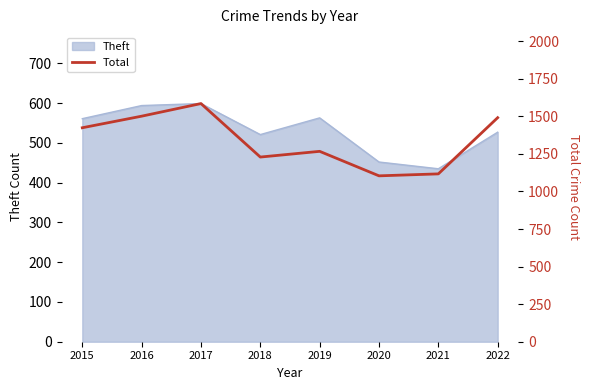

Which category has the highest value across all series?

2017